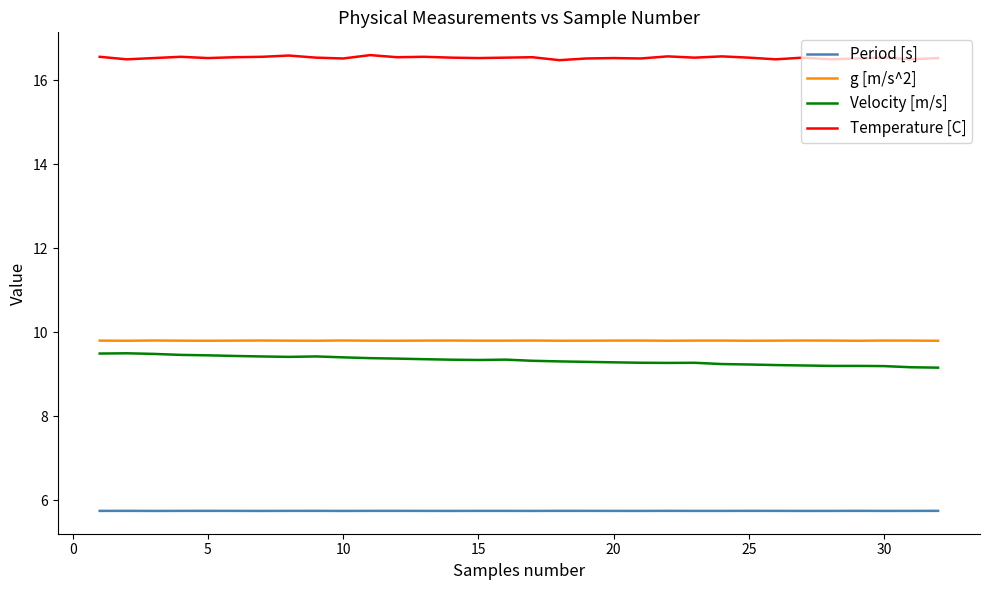

Which series has the widest spread of values?

Velocity [m/s]